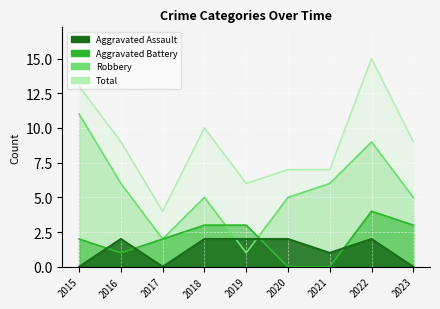

Which series has the largest range (max minus min)?

Total